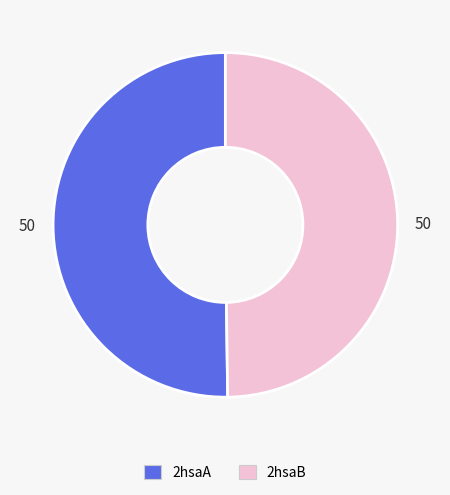

What is the ratio of the value at 2hsaA to the value at 2hsaB?

1.0